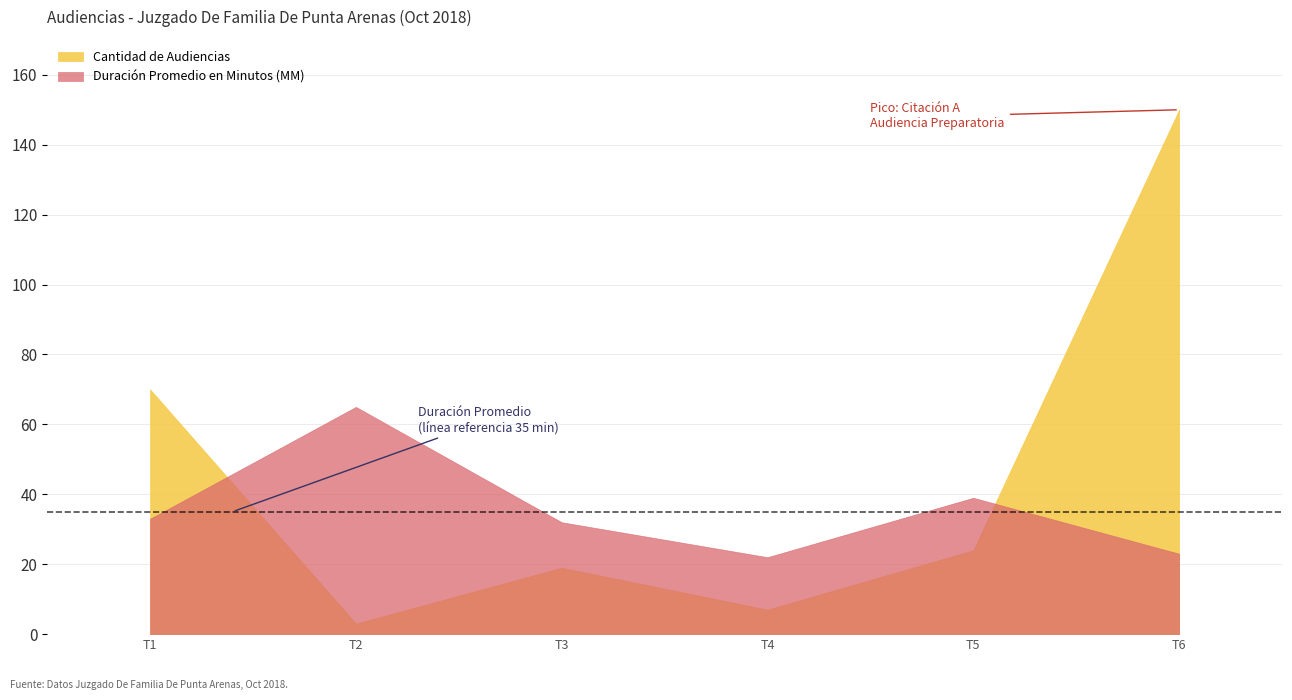

Reading right to left, what are all the values shown in this chart?

Duración Promedio en Minutos (MM): 23	39	22	32	65	33
Cantidad de Audiencias: 150	24	7	19	3	70